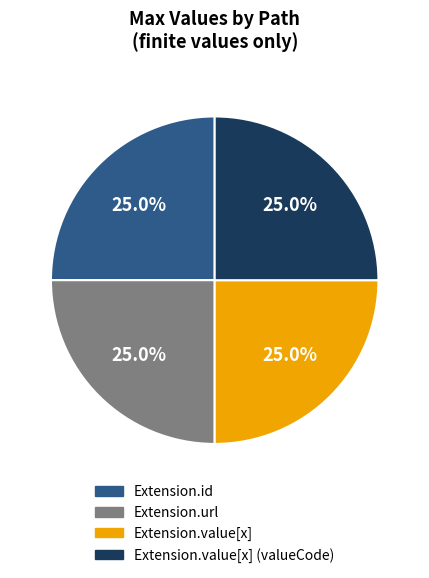

Is there a majority slice in this chart?

No